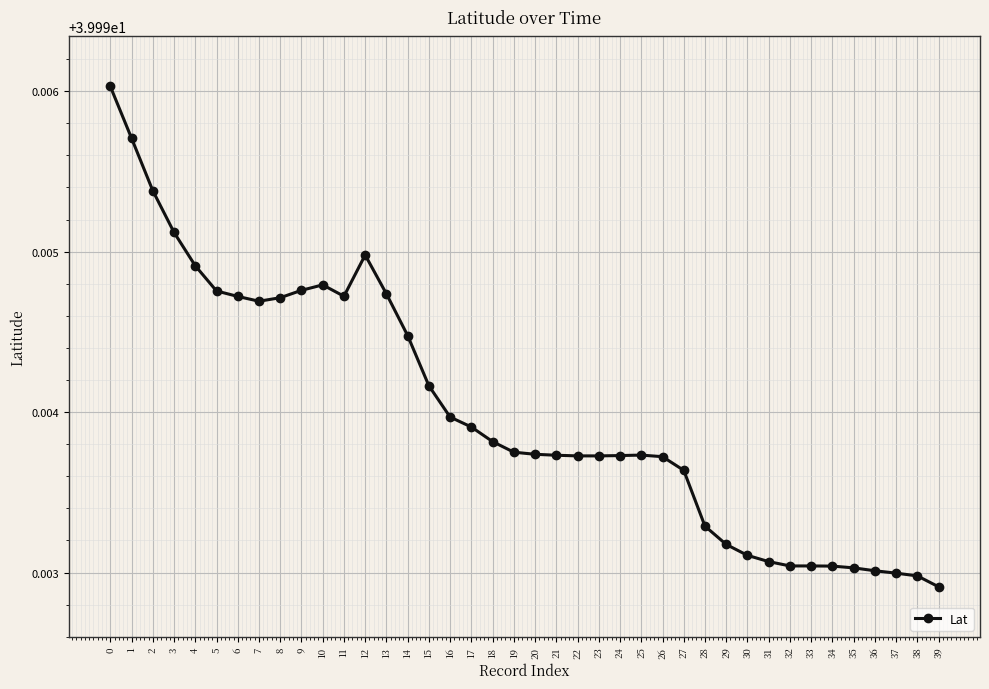

Is it true that the value at 37 is 64.8?

False